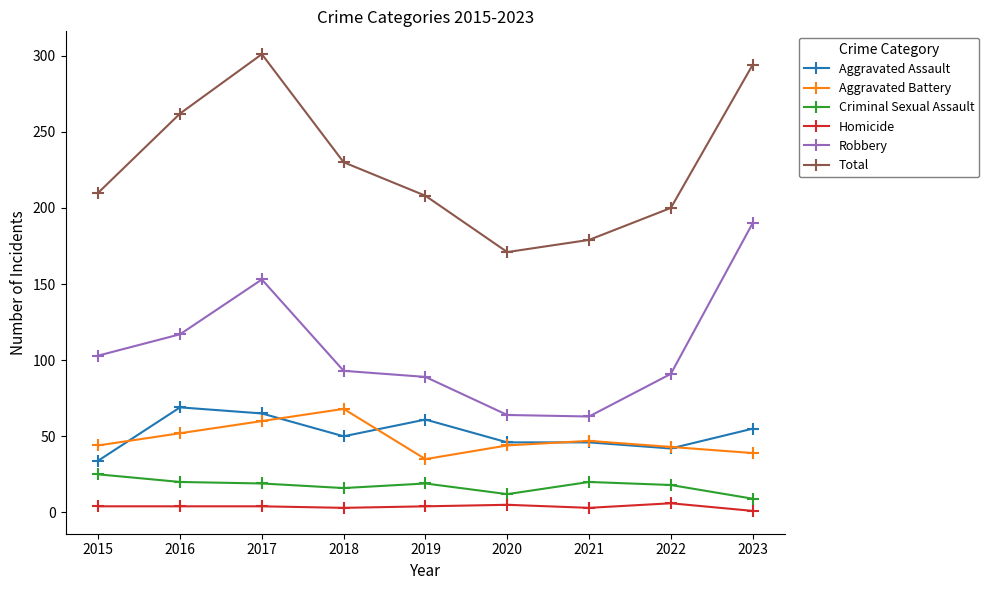

What is the spread (max minus min) of values at 2016?

258